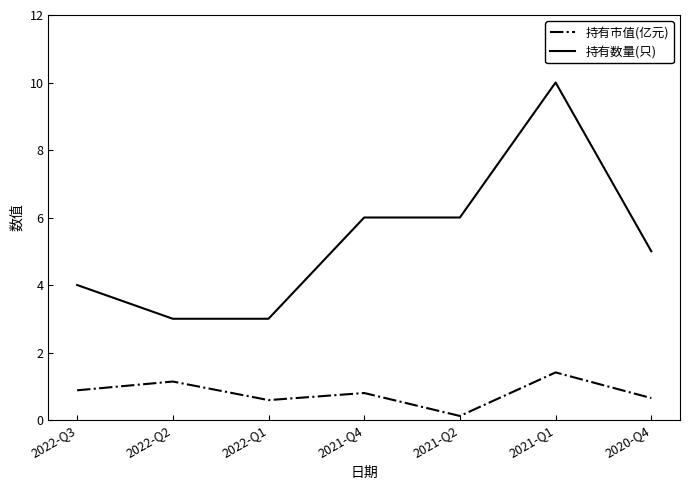

How many lines are shown in the chart?

2